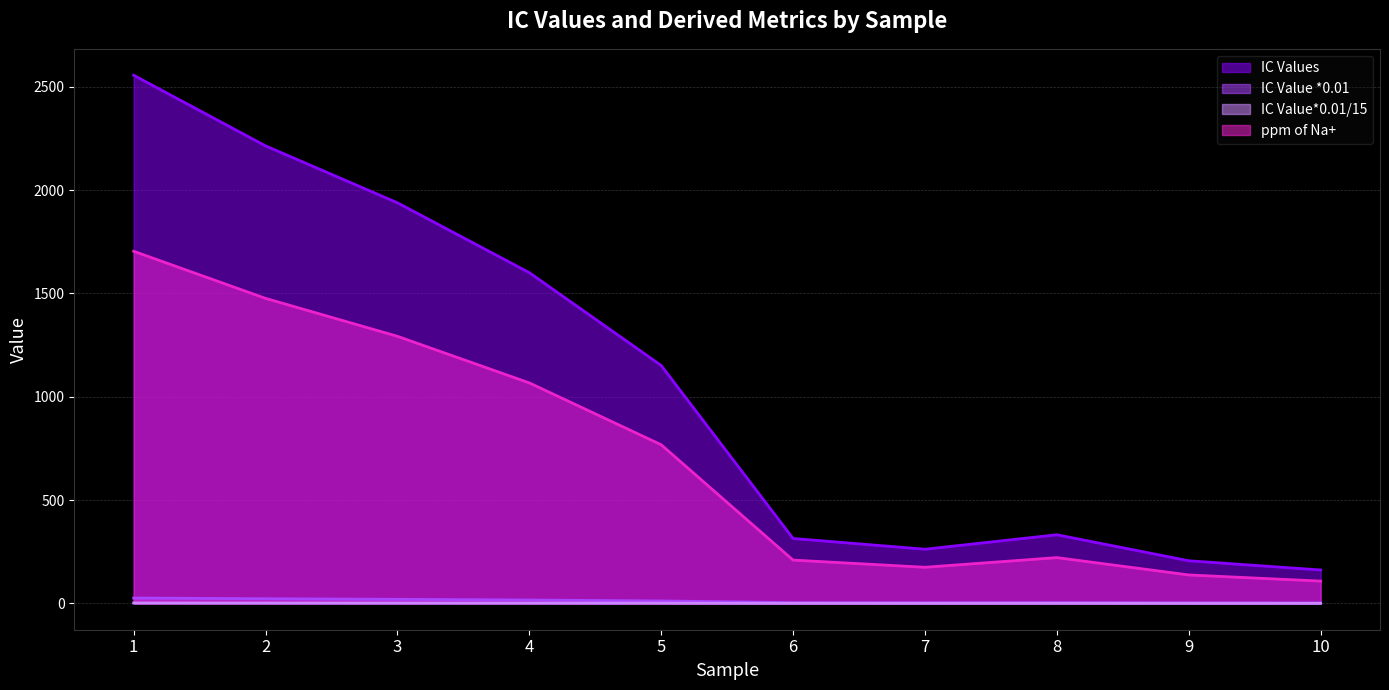

How many interior local valleys does the IC Values series have?

1